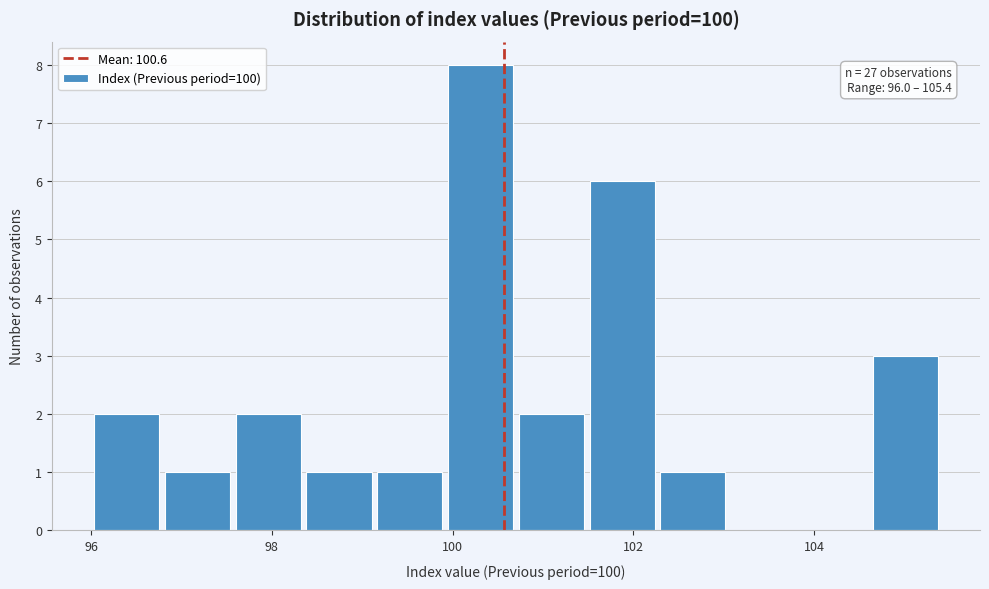

Read against the x-axis, roughly where is the centre of the tallest bar?

100.4